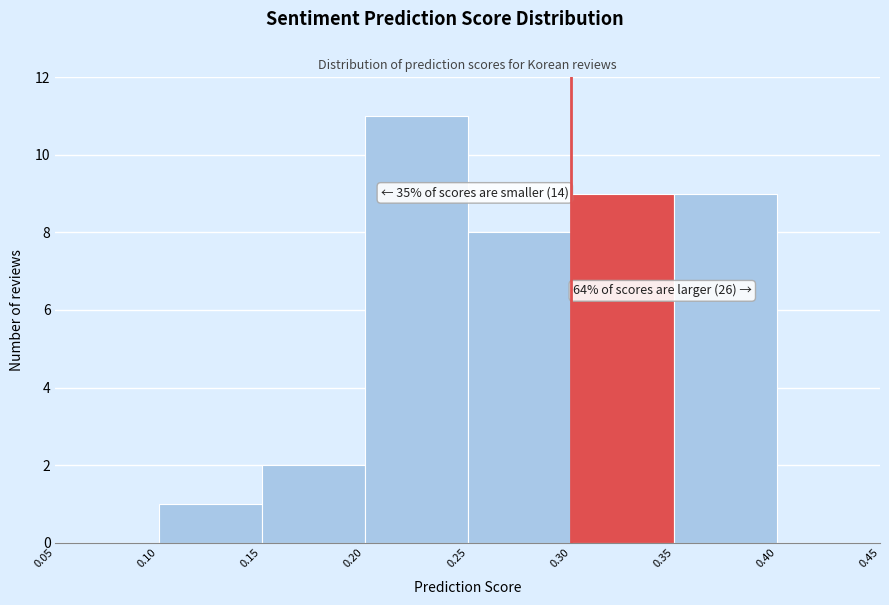

Over which range of the x-axis is the bar tallest?

0.20 to 0.25